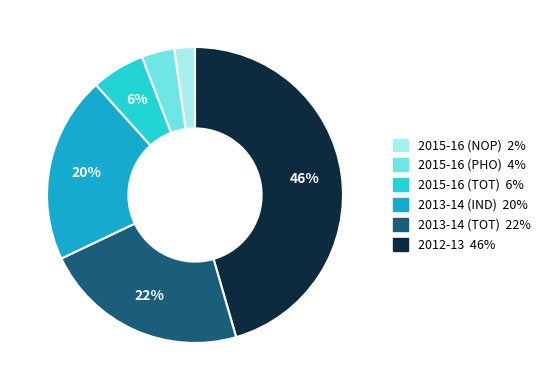

Is there any slice that represents more than half of the pie?

No